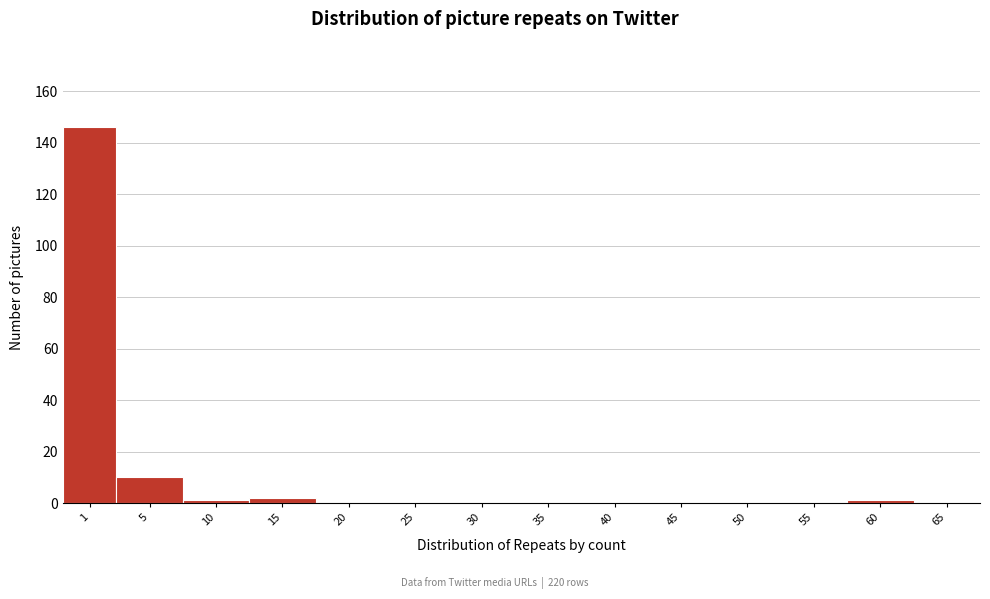

Reading right to left, transcribe all the data shown in this chart.

65=0	60=1	55=0	50=0	45=0	40=0	35=0	30=0	25=0	20=0	15=2	10=1	5=10	1=146